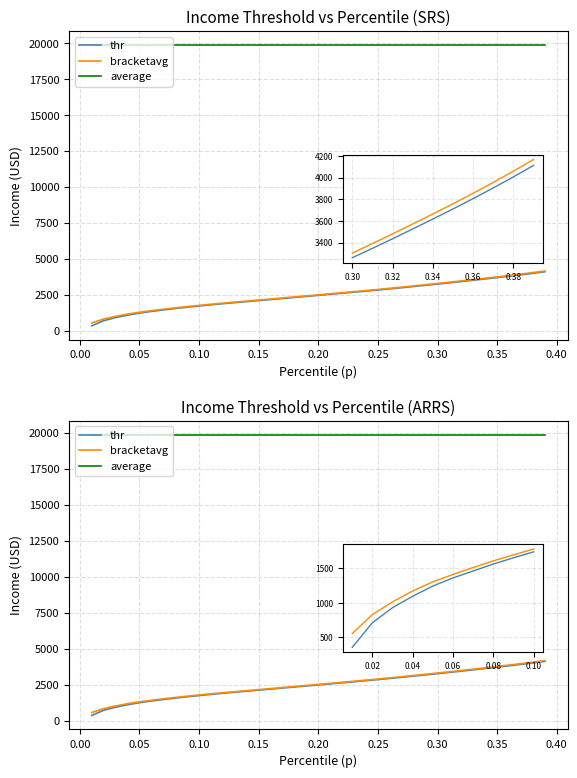

What is the approximate value of bracketavg at 32?

3571.0